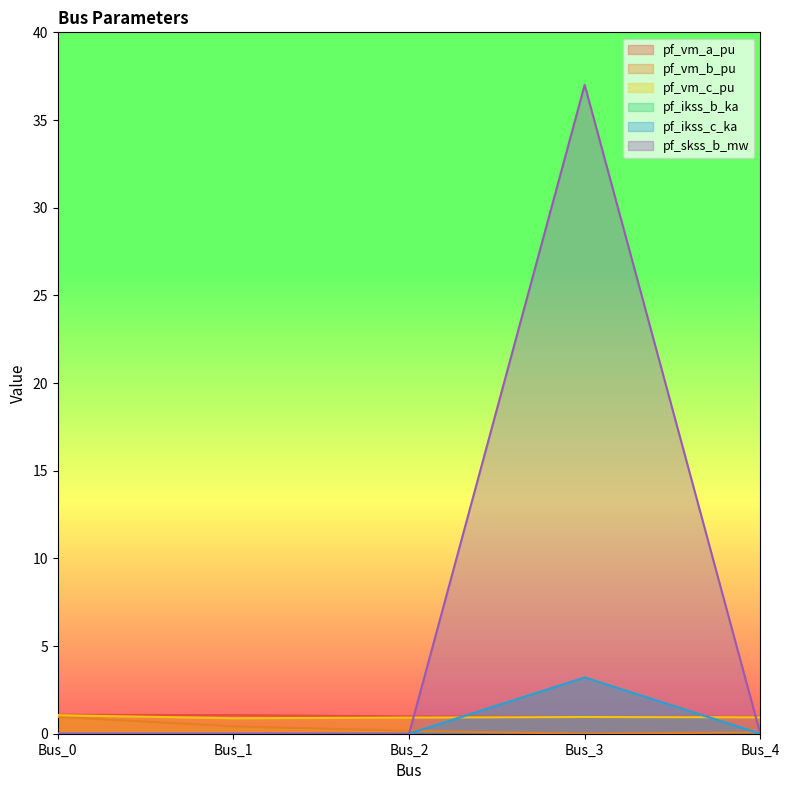

At Bus_2, list the series in order from smallest to largest.

pf_ikss_b_ka, pf_ikss_c_ka, pf_skss_b_mw, pf_vm_b_pu, pf_vm_c_pu, pf_vm_a_pu